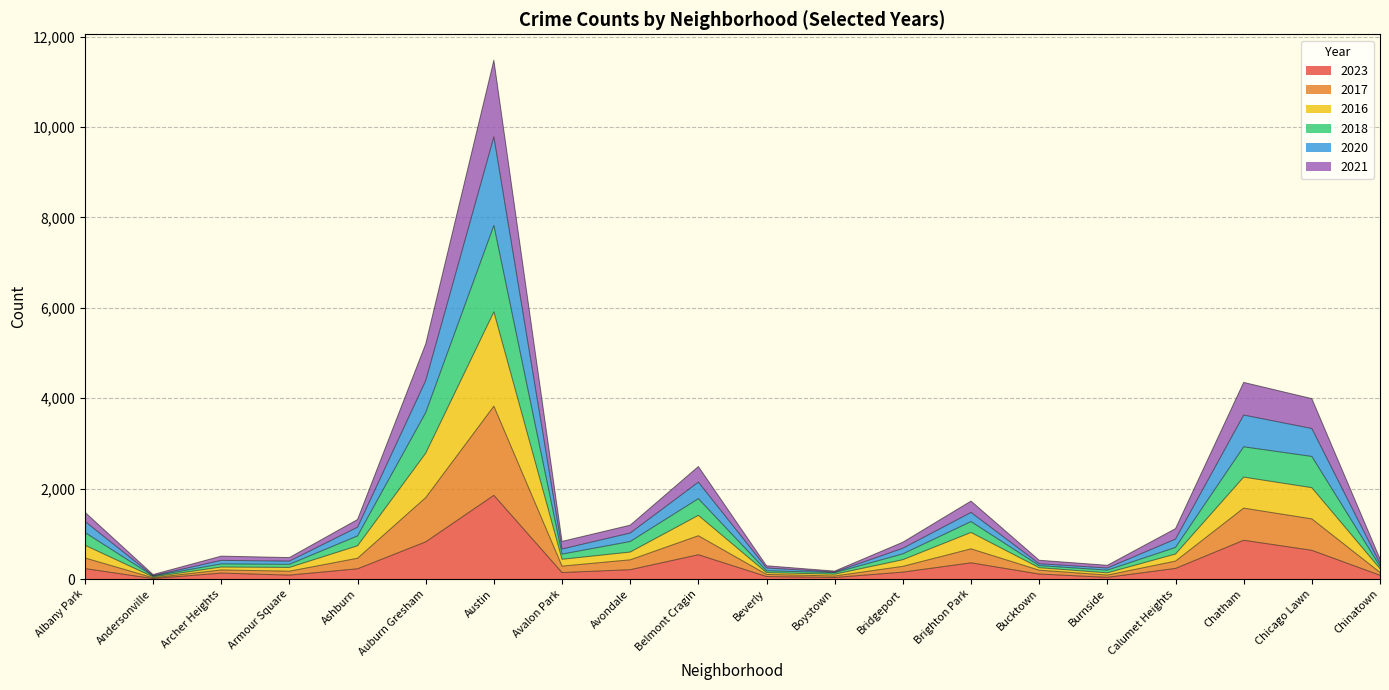

At which category is the sum across all series the highest?

Austin